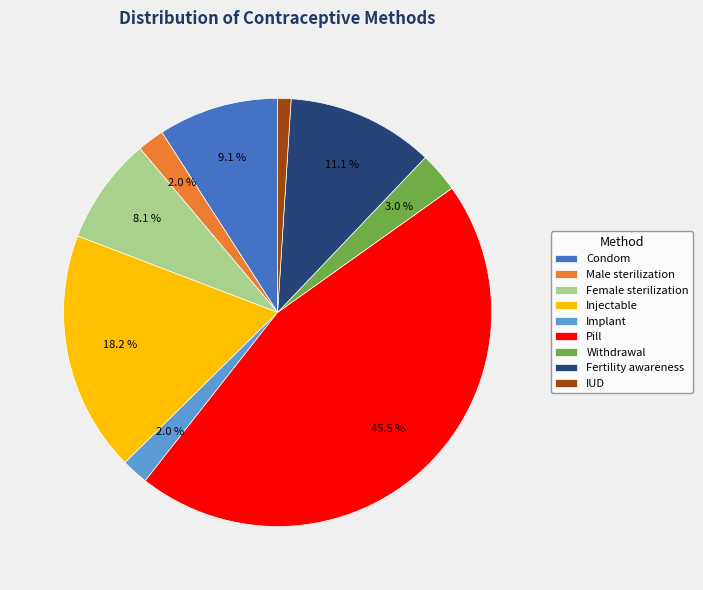

The Fertility awareness slice represents 11% of the pie. True or false?

True